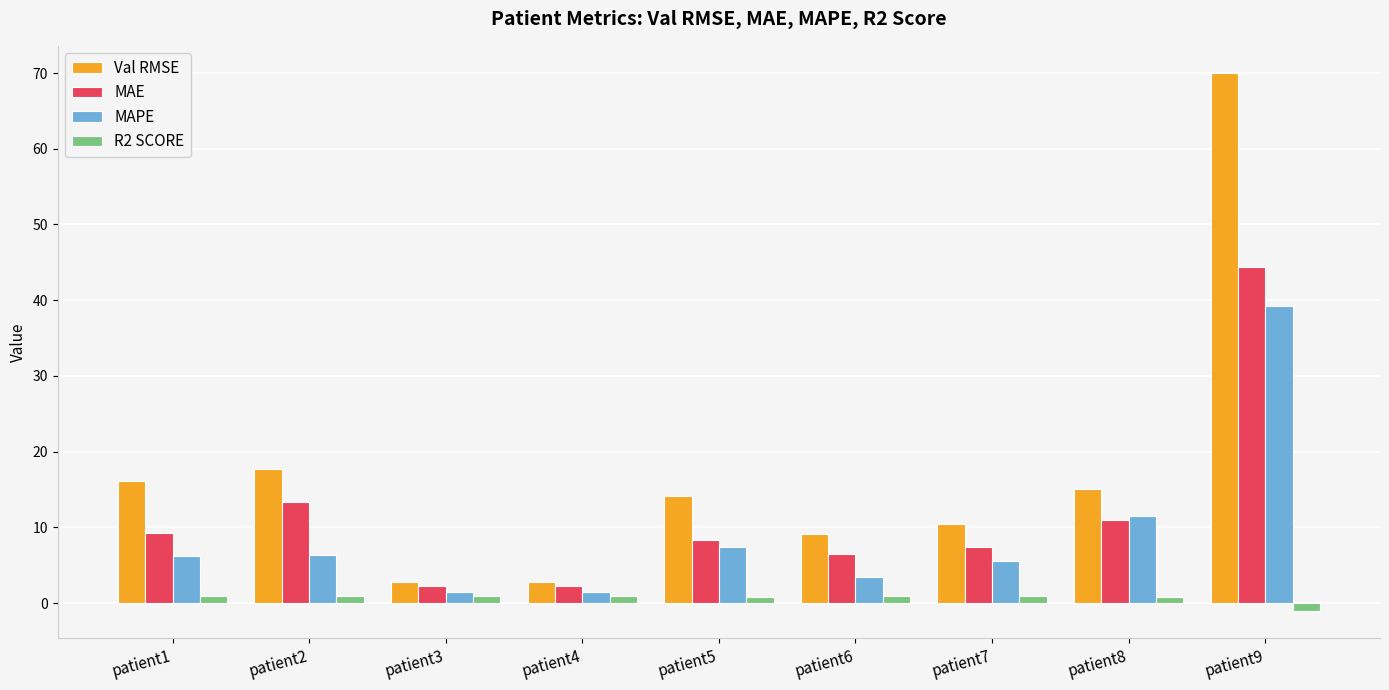

What is the value of the MAE bar at the 4th from the left?

2.2